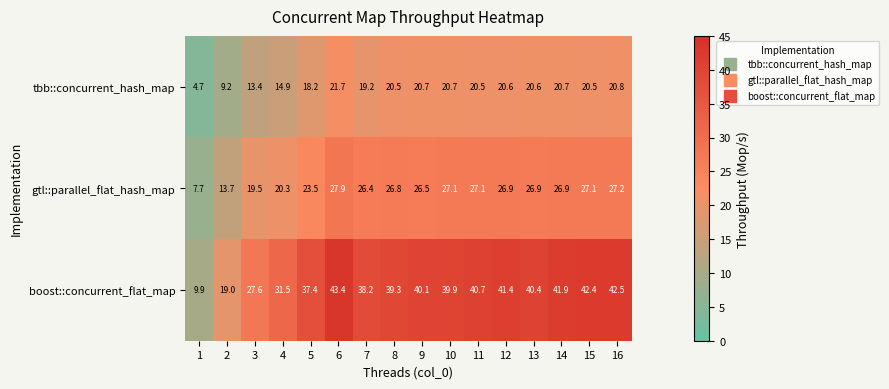

Between 8 and 11, which series saw the biggest shift?

boost::concurrent_flat_map